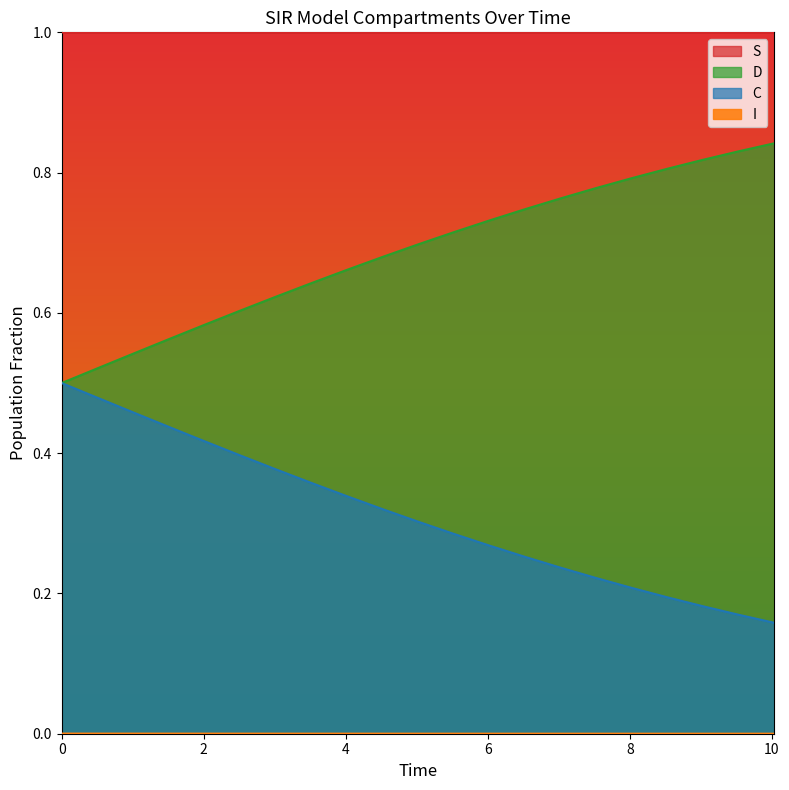

What is the label of the 13th point from the right?

8